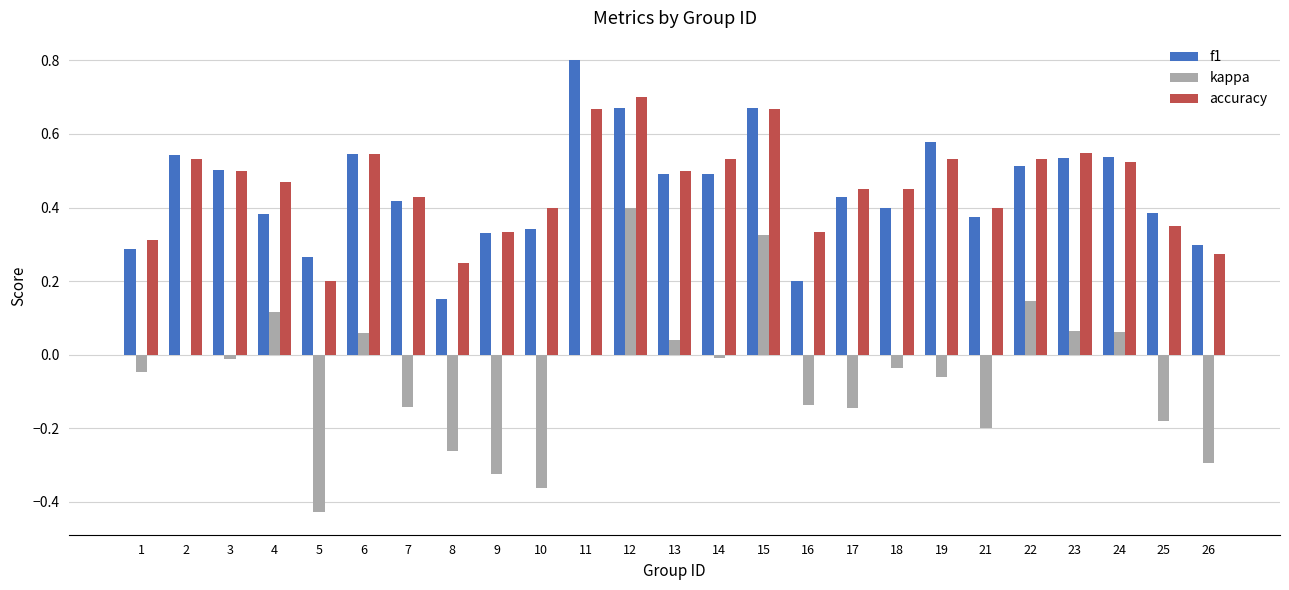

What is the sum of all f1 values?

11.1